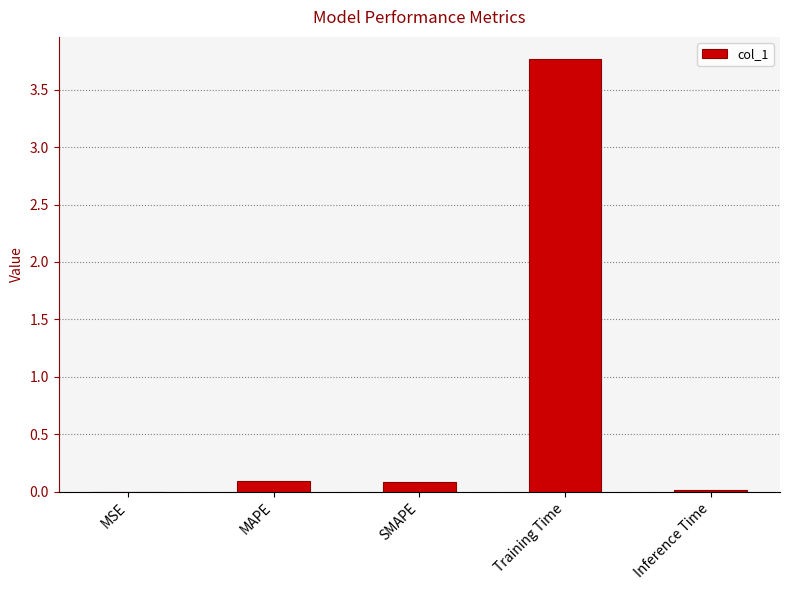

Between Training Time and MSE, which is larger?

Training Time